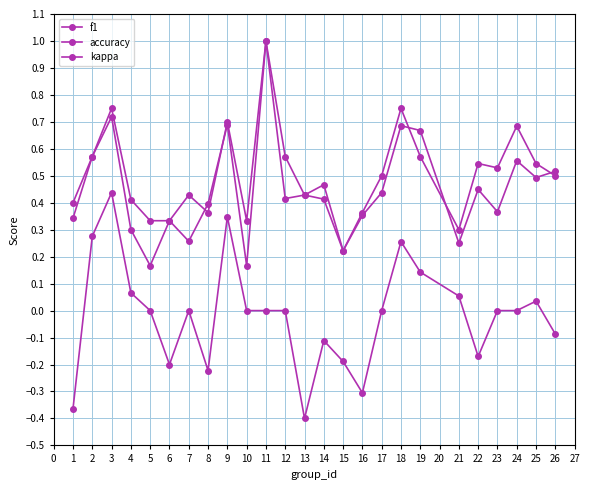

What is the difference between the highest and lowest values at 17?

0.5